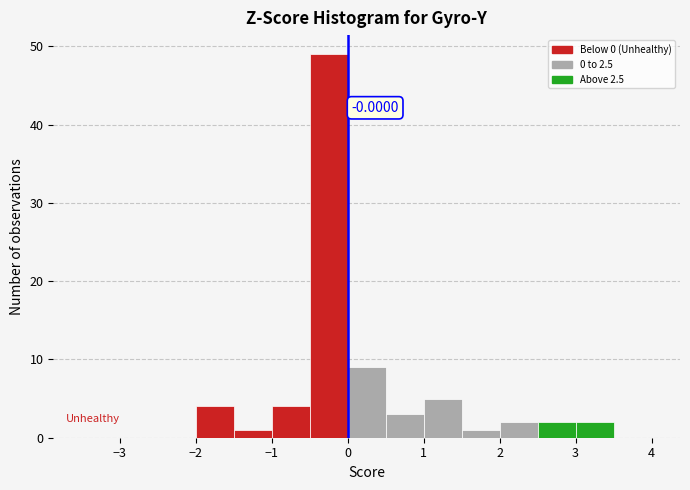

Over which range of the x-axis is the bar tallest?

-0.5 to 0.0